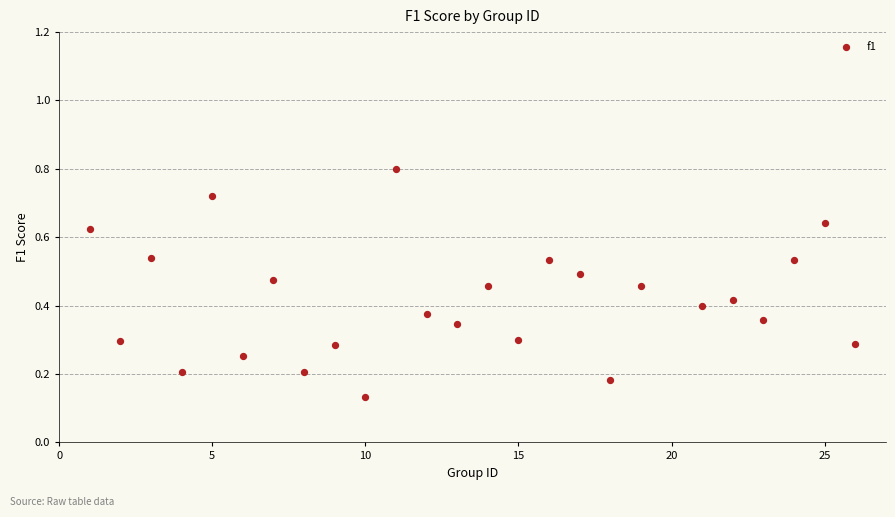

What is the range of X values (max minus min)?

25.0